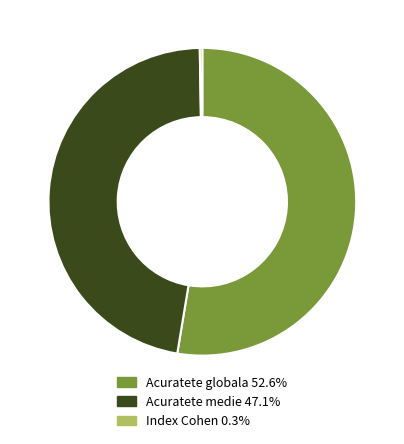

True or false: Acuratete medie accounts for 47% of the total.

True